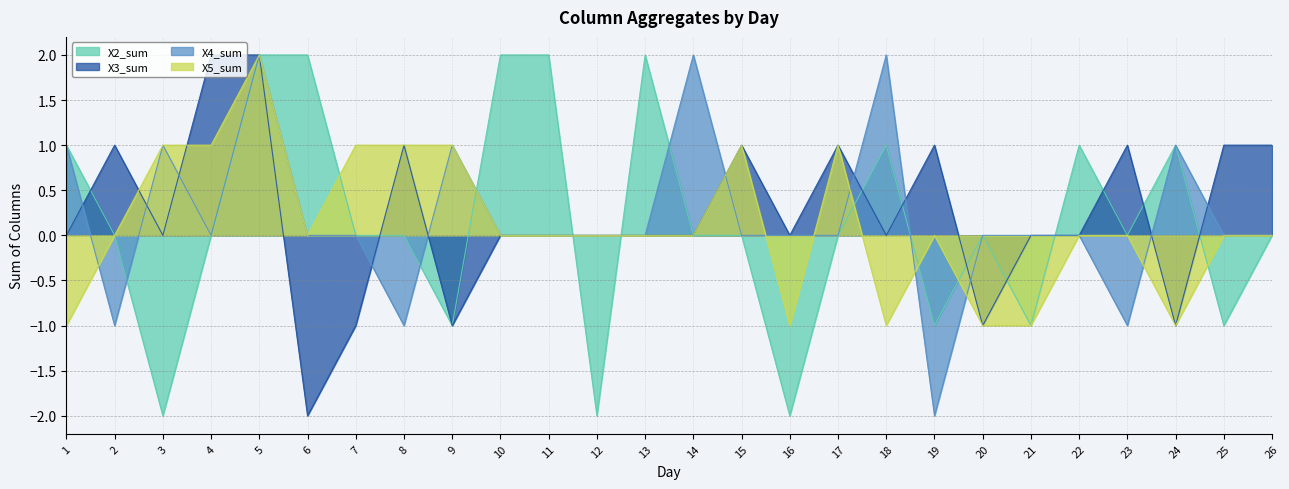

What are all the series names shown in the legend?

X2_sum, X3_sum, X4_sum, X5_sum